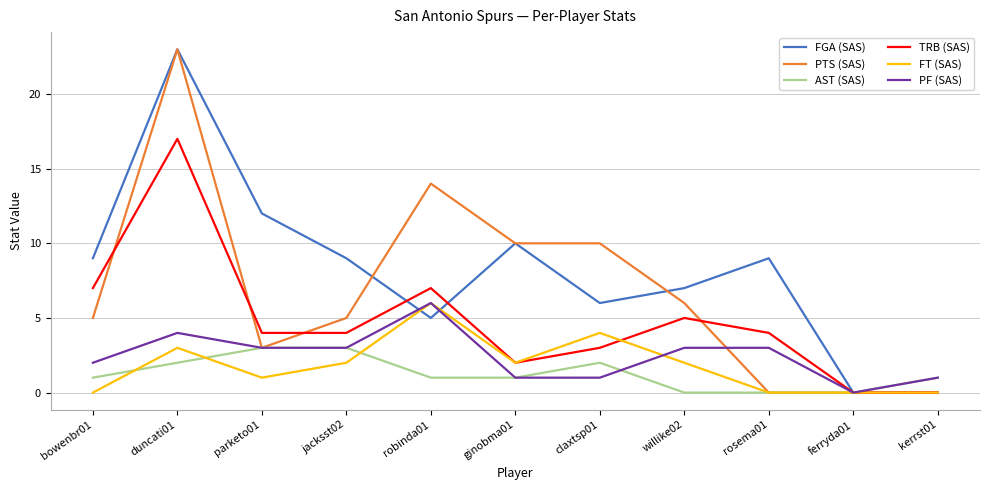

Which series changed the most between parketo01 and ginobma01?

PTS (SAS)